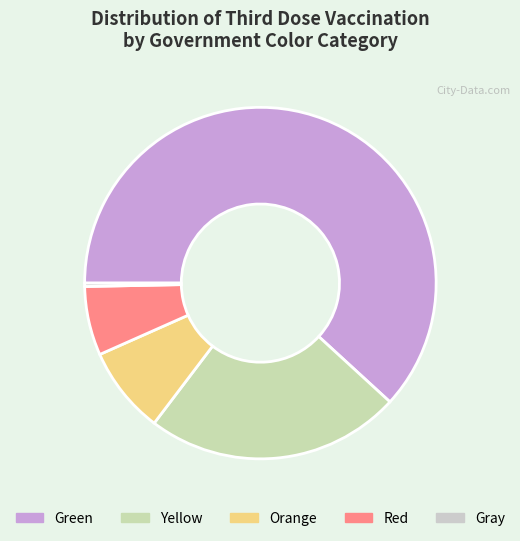

Count the number of slices in the pie.

5